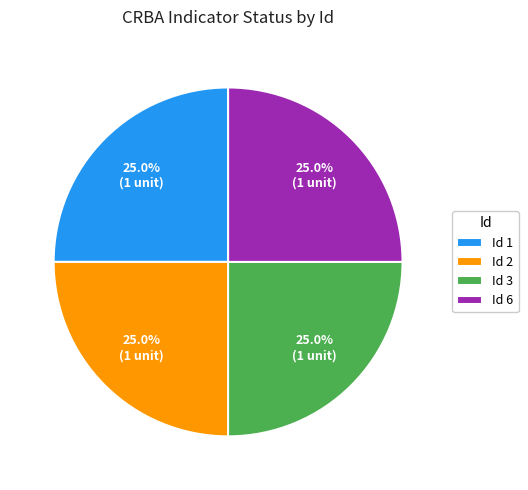

Is there a majority slice in this chart?

No